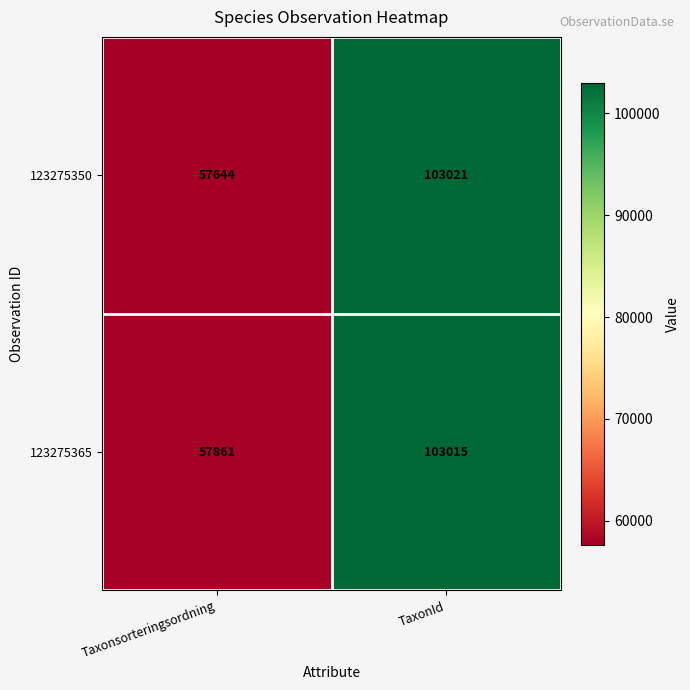

At which category is the sum across all series the highest?

TaxonId